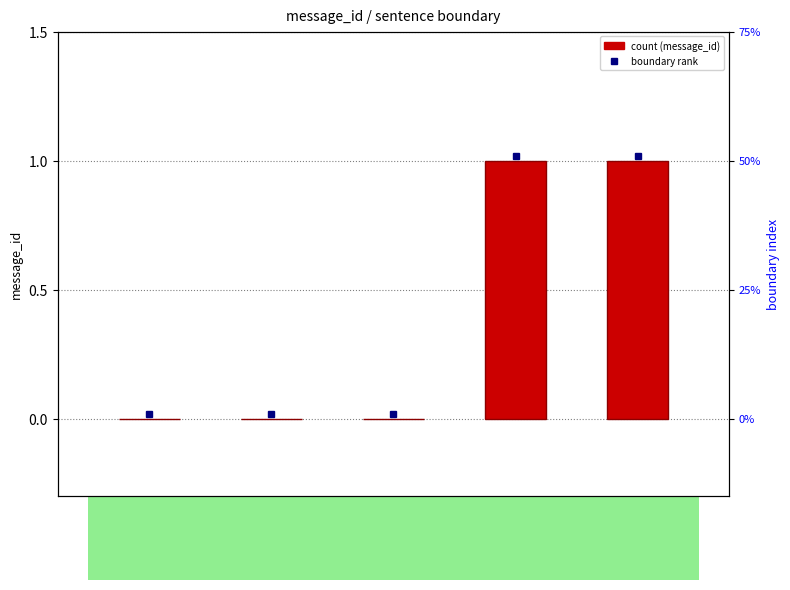

Reading left to right, list all the values displayed in this chart.

0	0	0	1	1